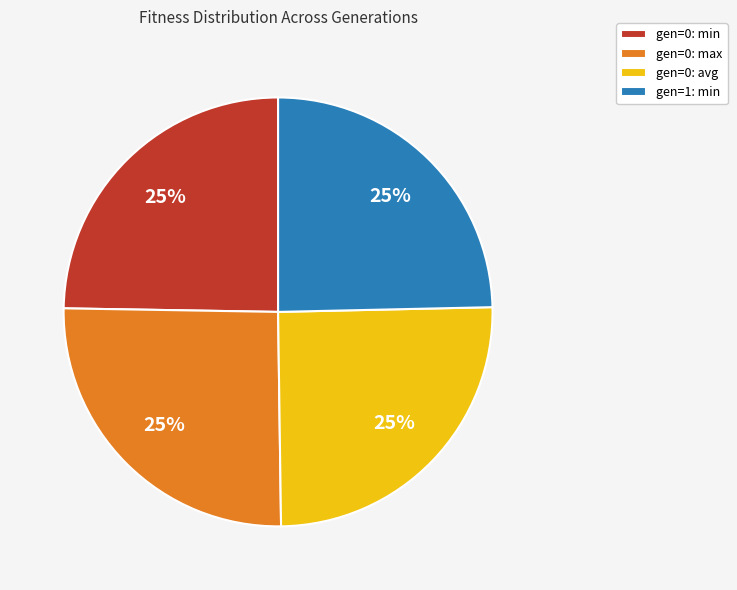

The gen=0: min slice represents 25% of the pie. True or false?

True